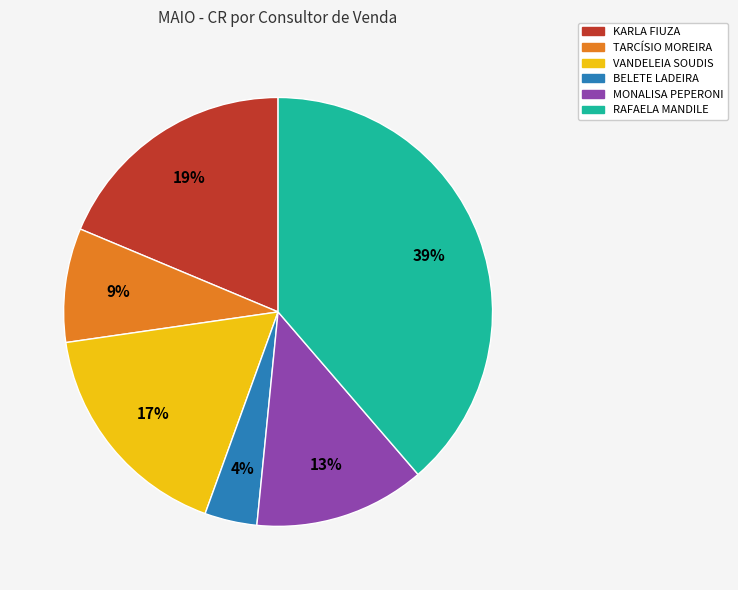

Is there a majority slice in this chart?

No